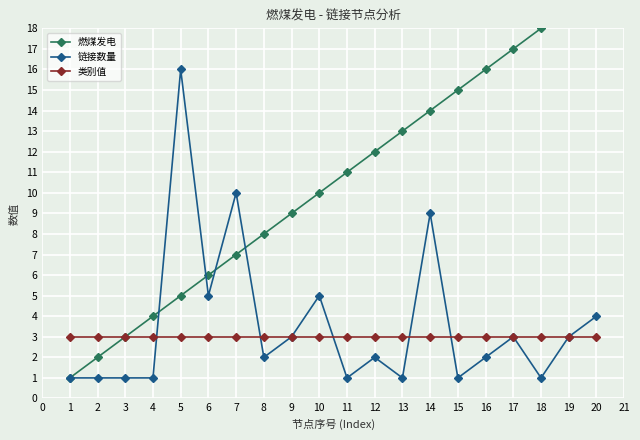

The 链接数量 series shows 13 at 14. True or false?

False